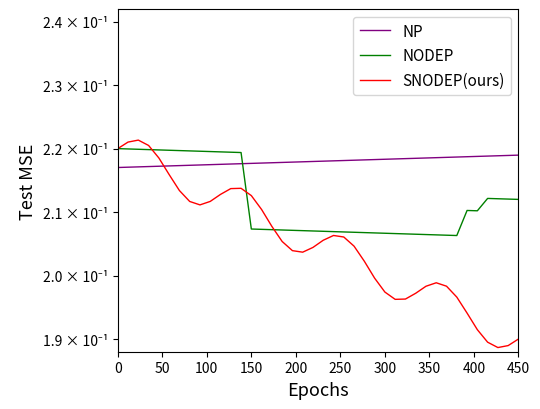

How many interior local peaks does the SNODEP(ours) series have?

4